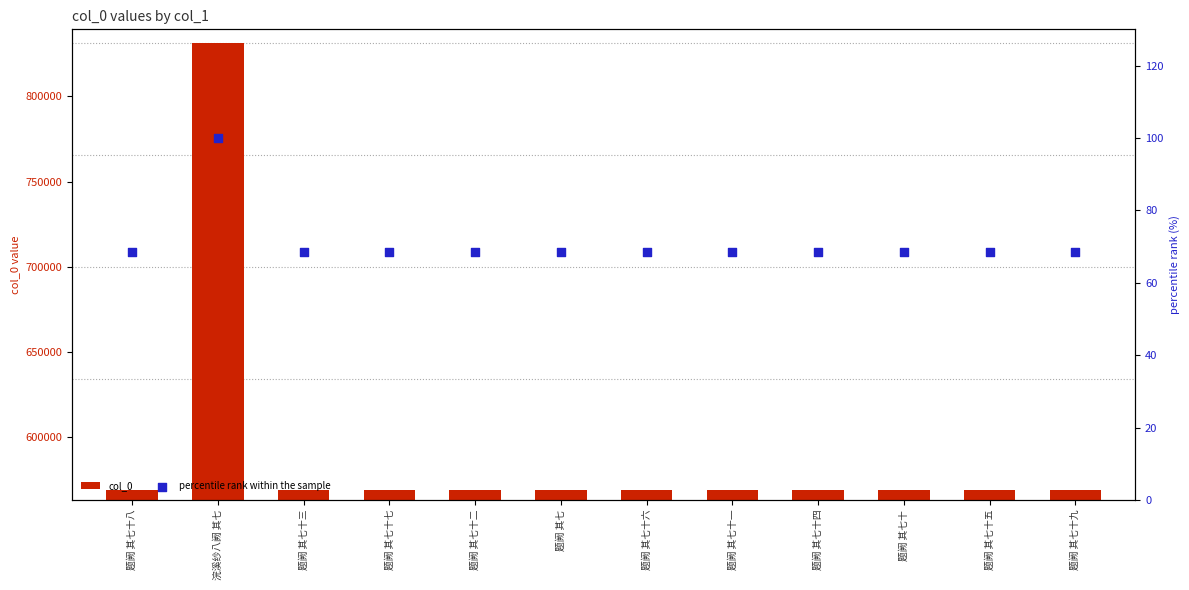

What is the total value across all series at 题阙 其七十?

568910.4